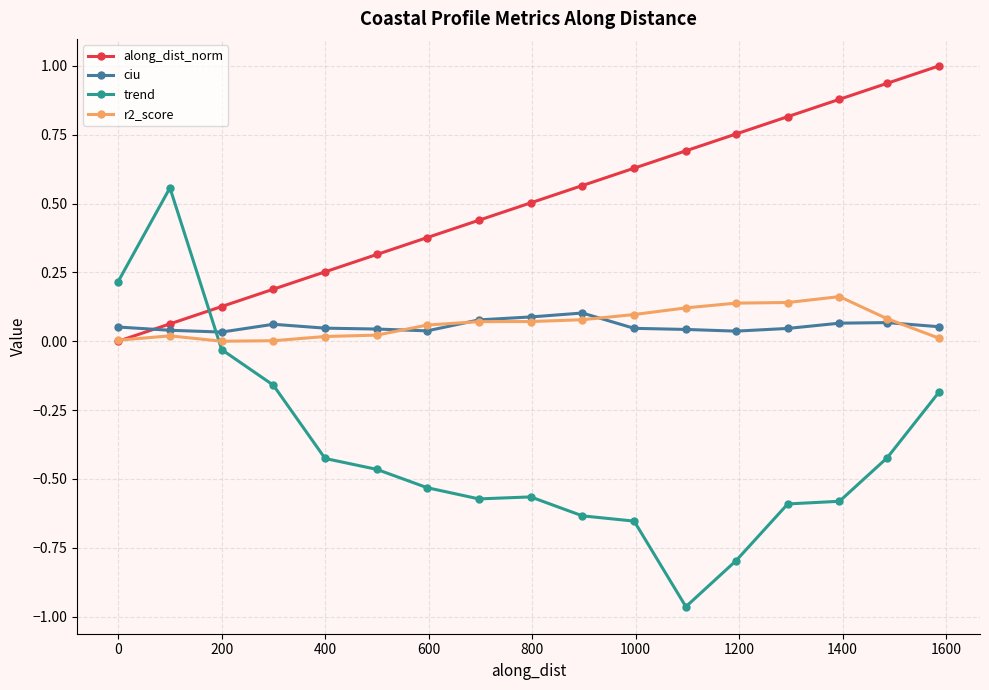

How many lines are shown in the chart?

4